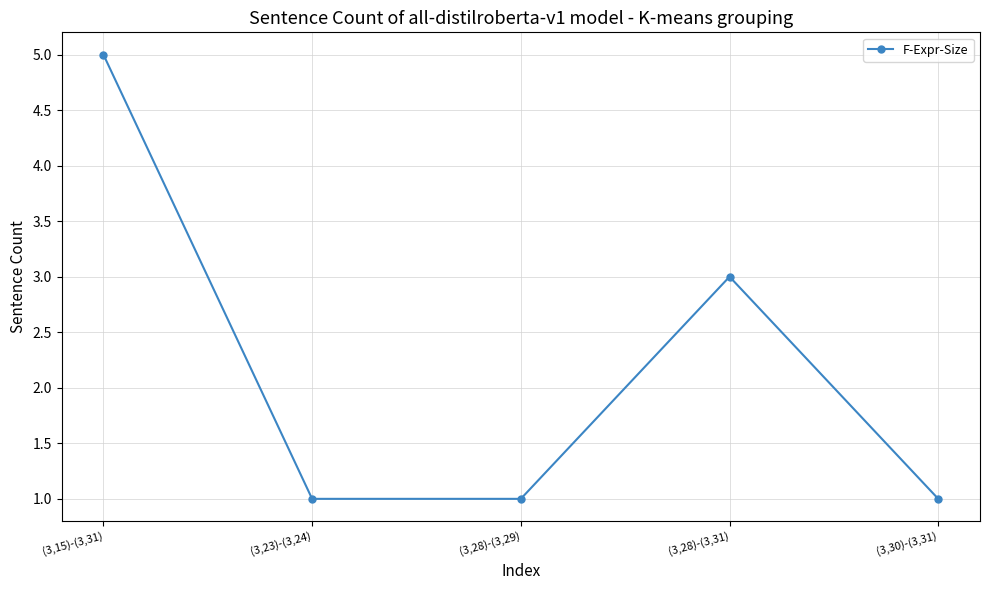

At which label is the value closest to 3?

(3,28)-(3,31)